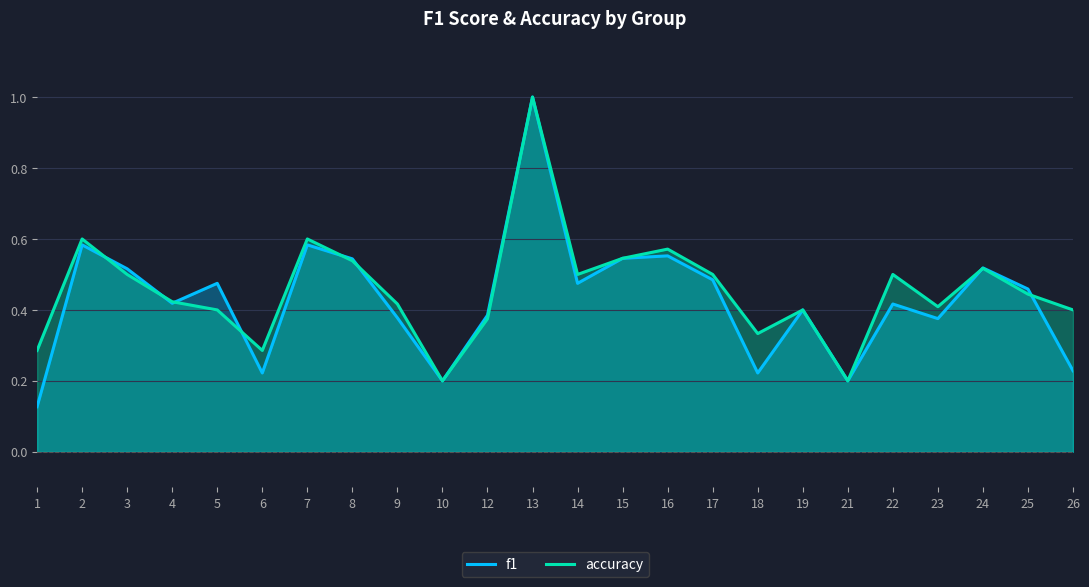

Where is the first local minimum for accuracy?

6